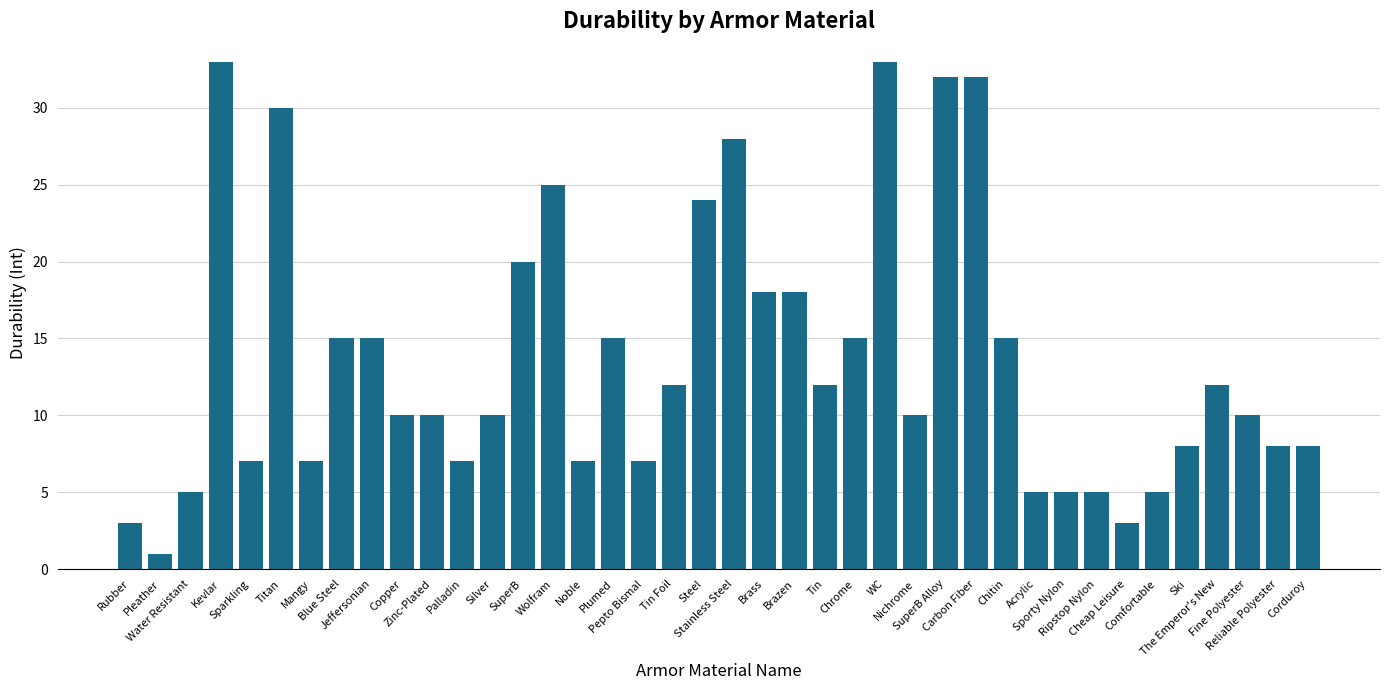

Reading right to left, transcribe all the data shown in this chart.

8	8	10	12	8	5	3	5	5	5	15	32	32	10	33	15	12	18	18	28	24	12	7	15	7	25	20	10	7	10	10	15	15	7	30	7	33	5	1	3